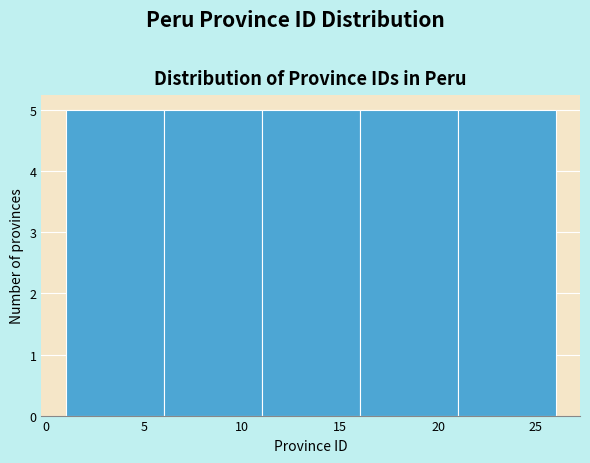

How tall is the bar that spans 16 to 21 on the x-axis? The values are not printed on the chart, so give them approximately, as read against the axis.

5